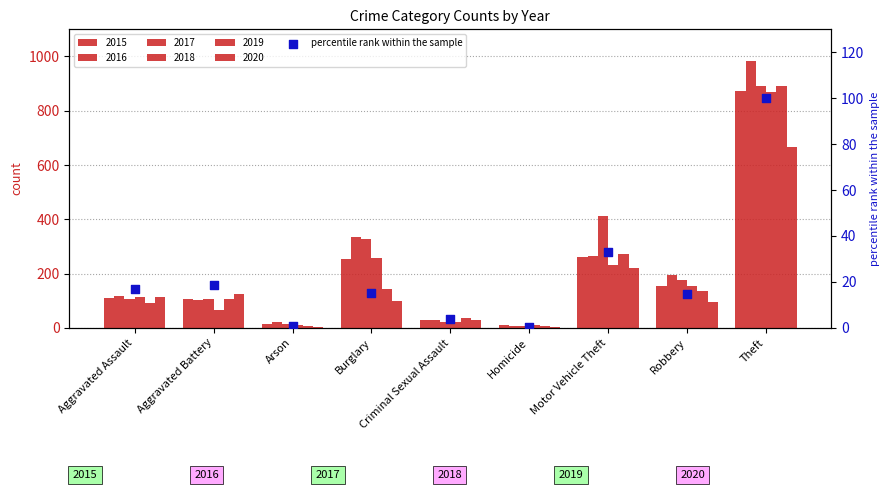

Between Aggravated Assault and Arson, which is larger?

Aggravated Assault